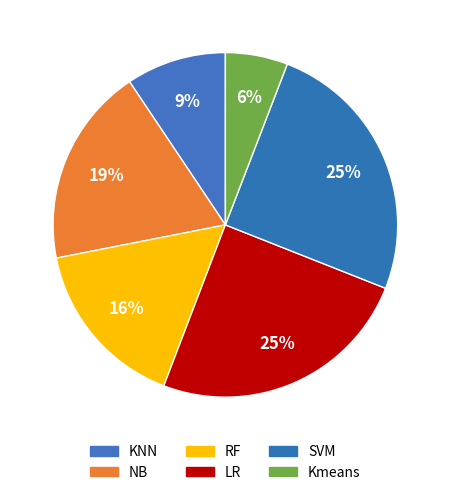

Combined, what portion of the pie is NB and RF?

34.8%